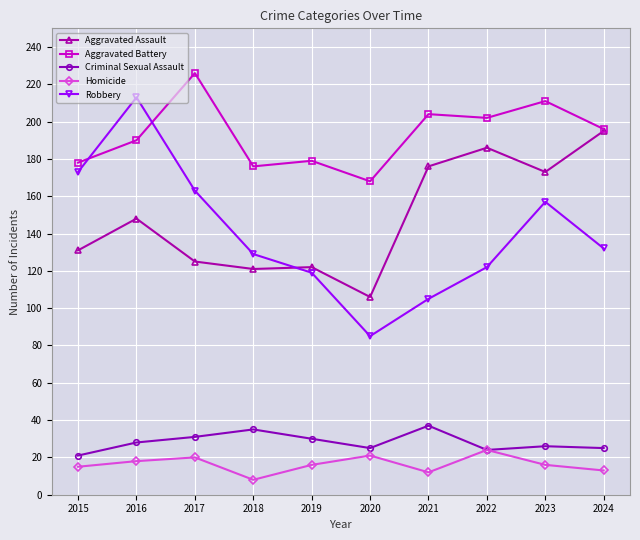

Where is the first local maximum for Criminal Sexual Assault?

2018